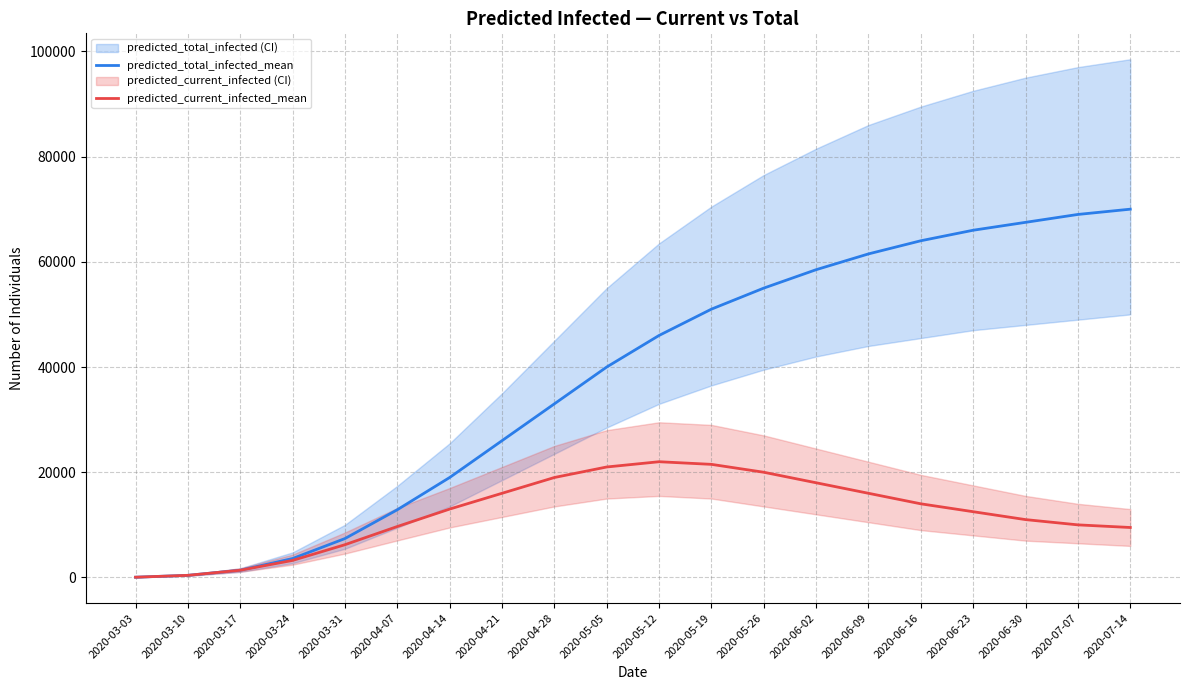

What is the value of the predicted_total_infected_mean point at the 3rd from the left?

1375